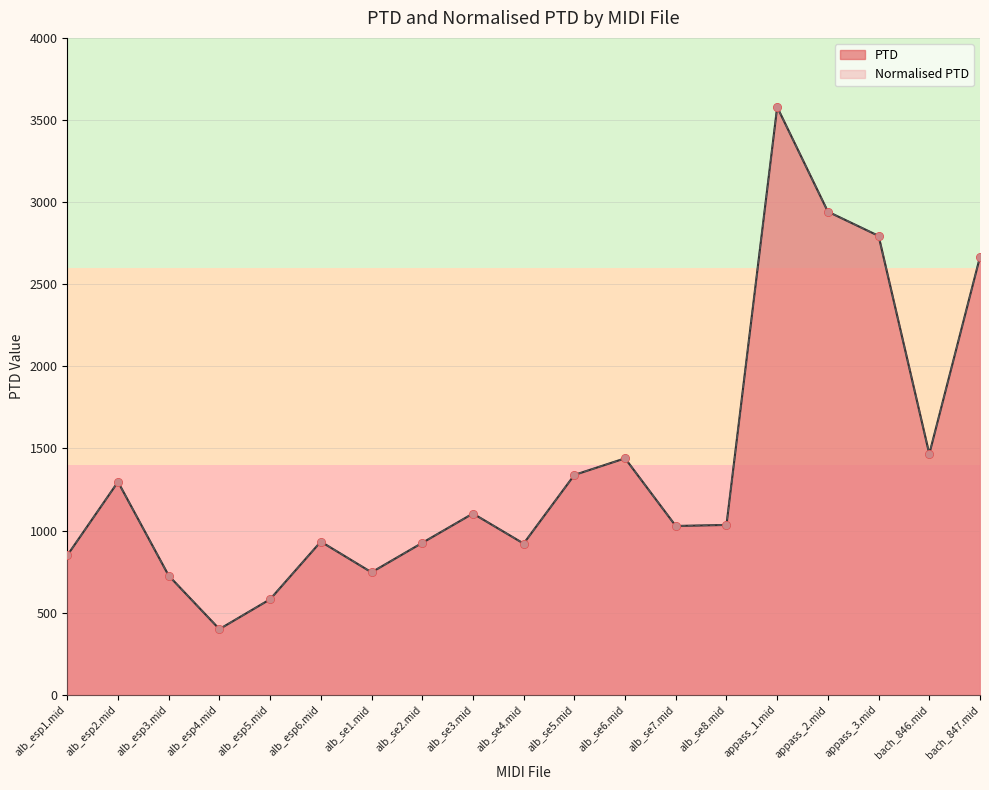

What is the total value across all series at alb_esp2.mid?

2592.9